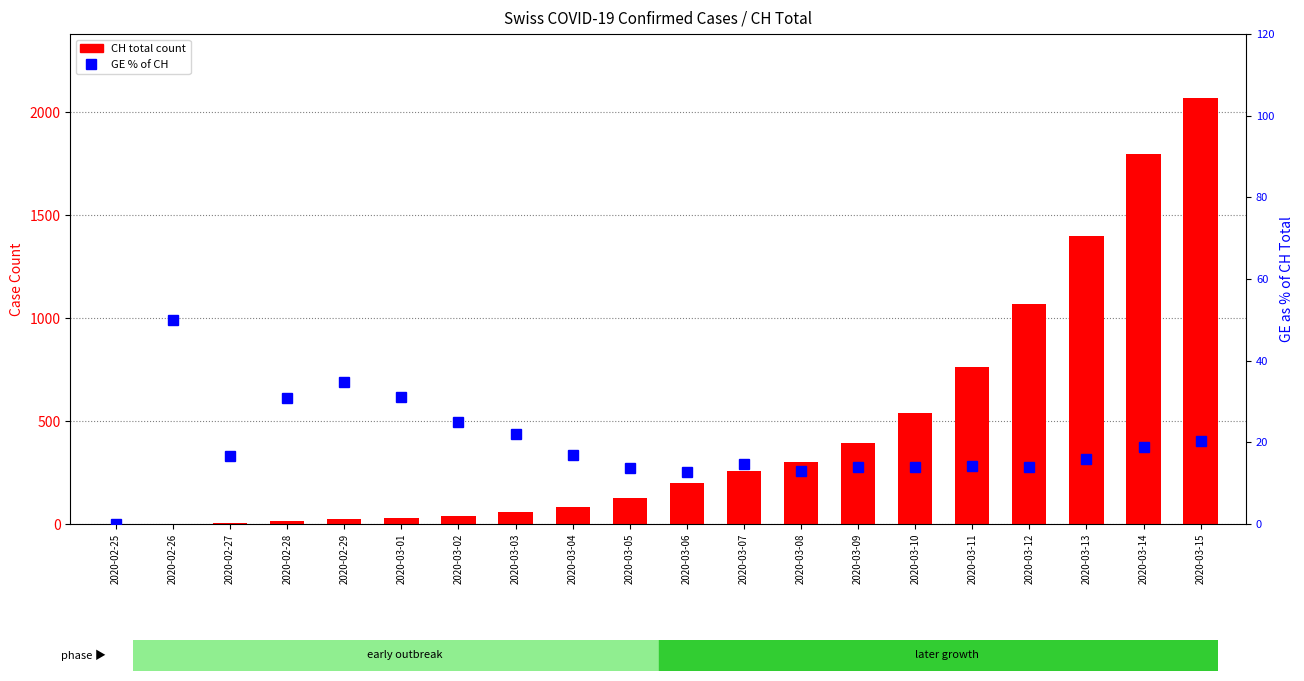

Which series has the largest range (max minus min)?

CH